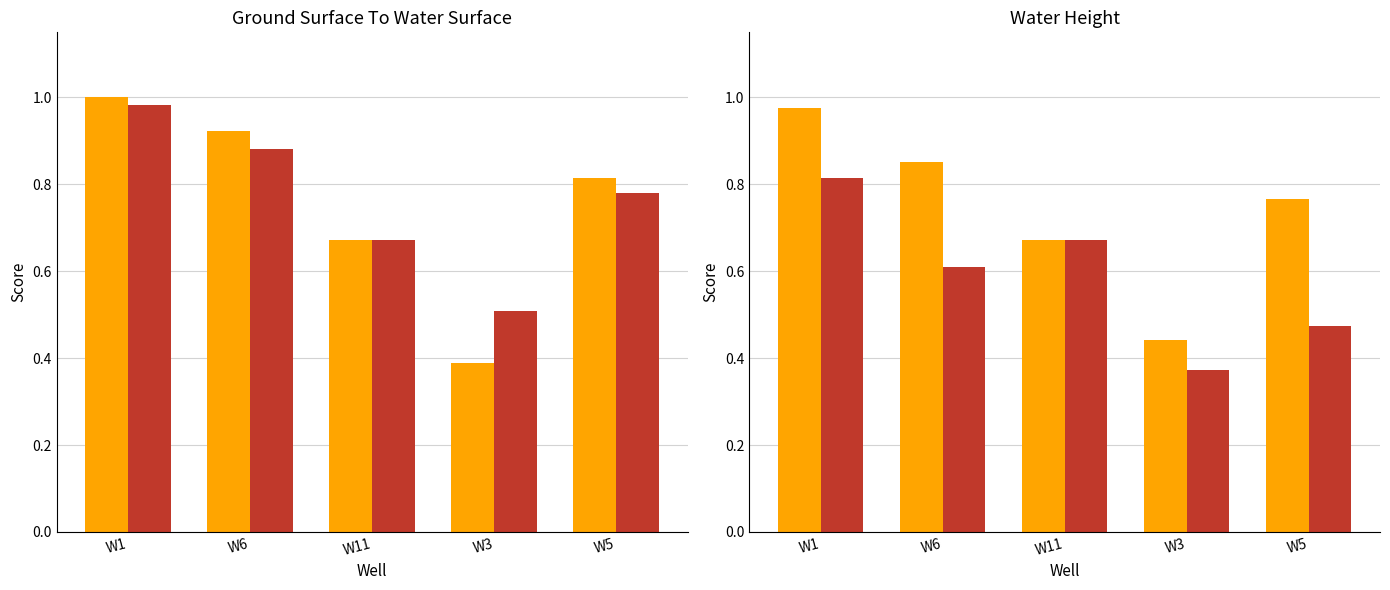

At which label does W1 (orange) reach its minimum?

W3